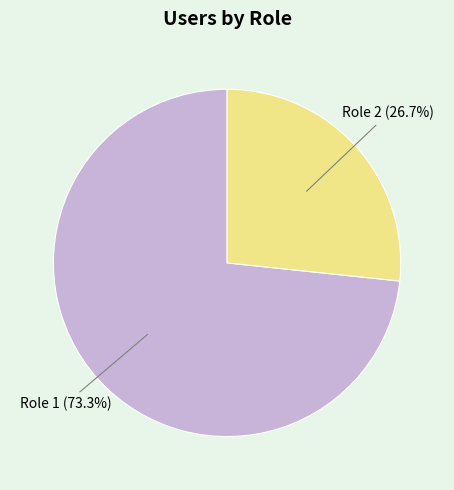

To the nearest percent, what is the combined percentage of Role 2 and Role 1?

100%